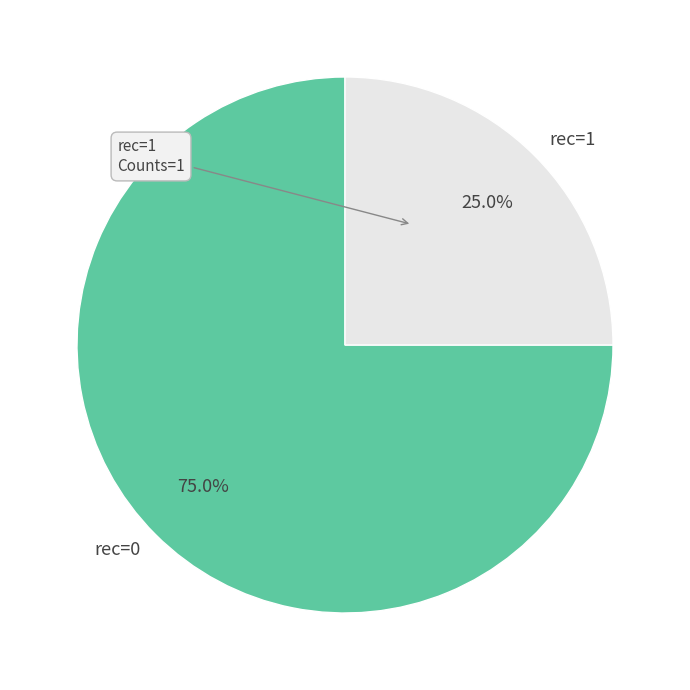

Which slice represents more than half of the pie?

rec=0